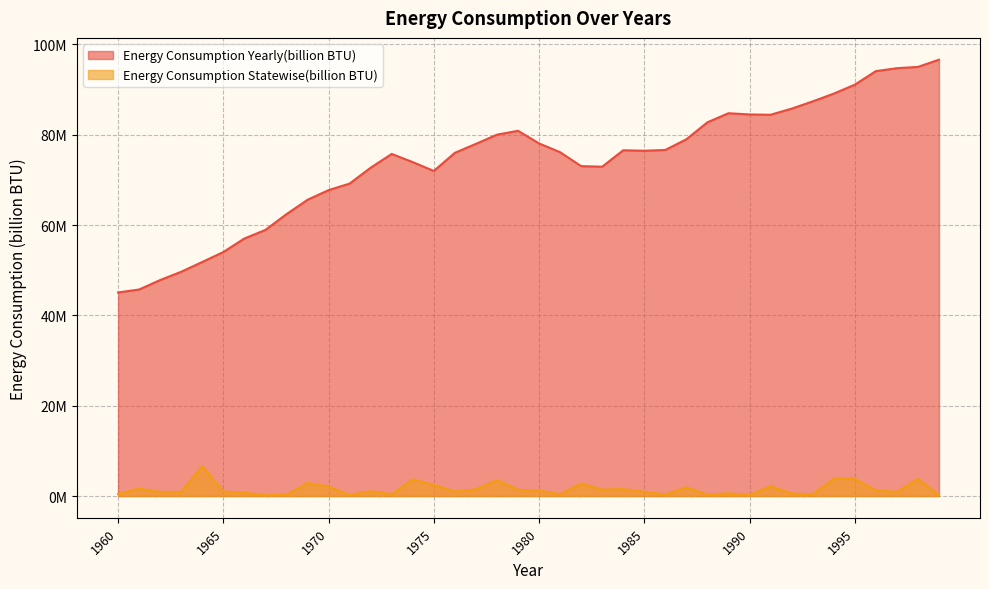

What is the maximum value shown in the chart?

96628206